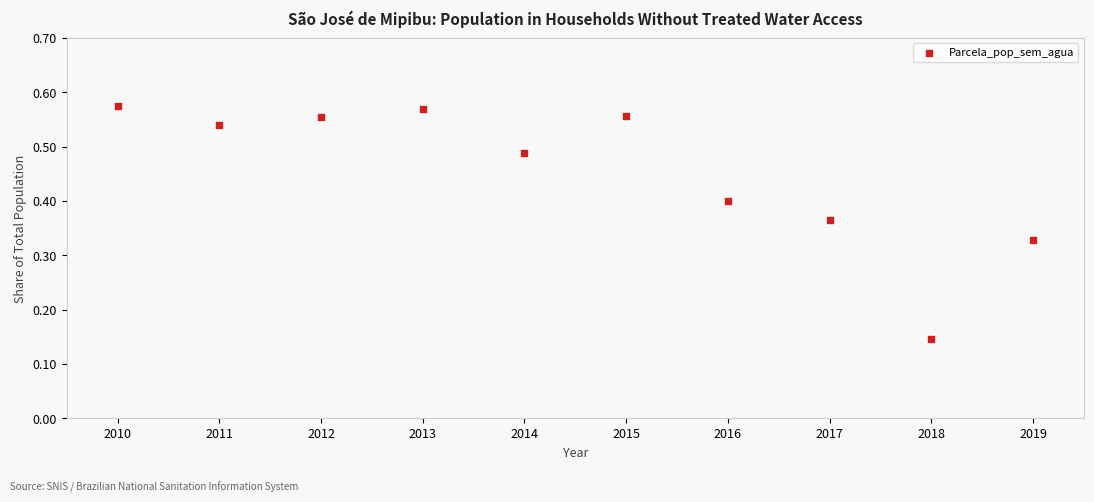

What is the range of X values (max minus min)?

9.0